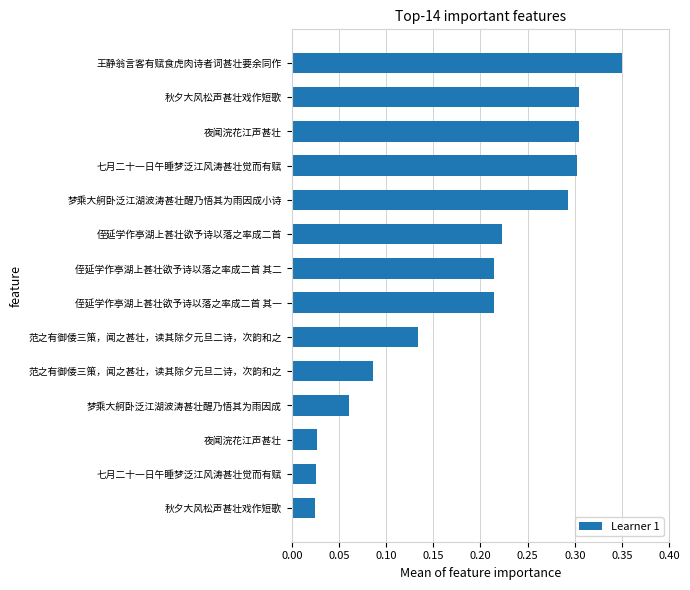

How many bars are there in total?

14